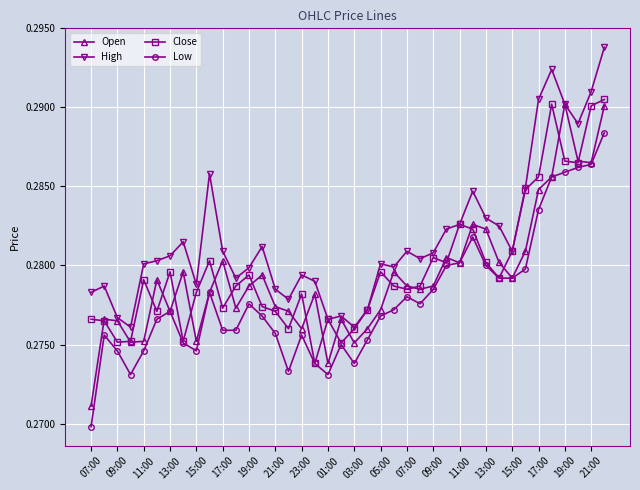

Which series has the largest range (max minus min)?

Open